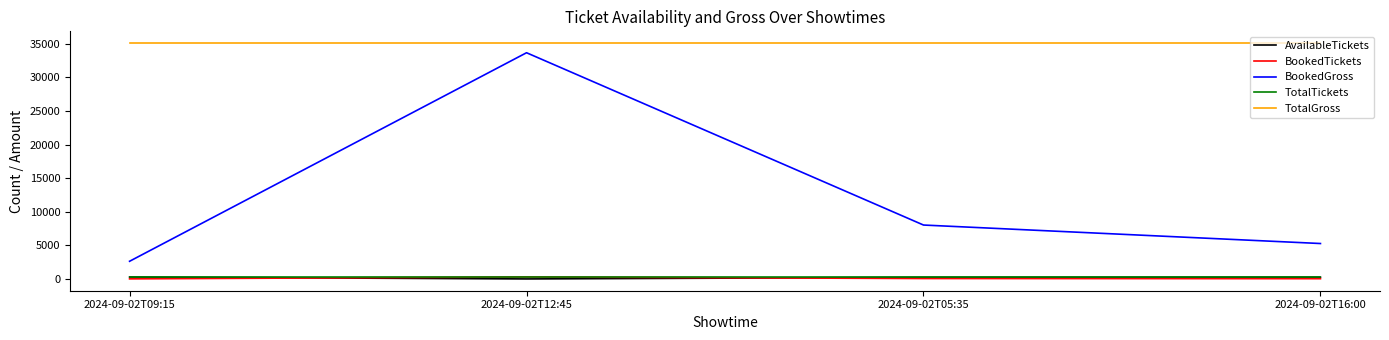

What is the sum of the TotalTickets values at 2024-09-02T05:35 and 2024-09-02T09:15?

638